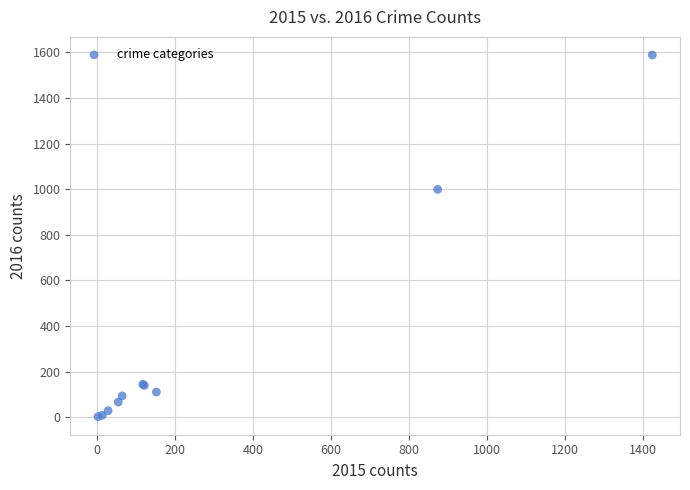

What Y value in the scatter plot is closest to 795?

999